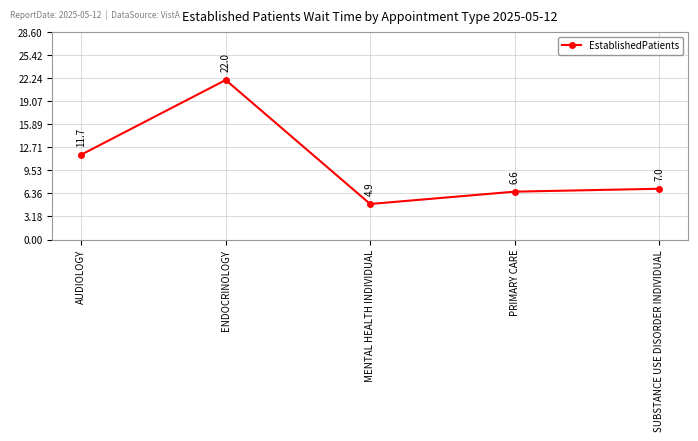

What is the average value?

10.4